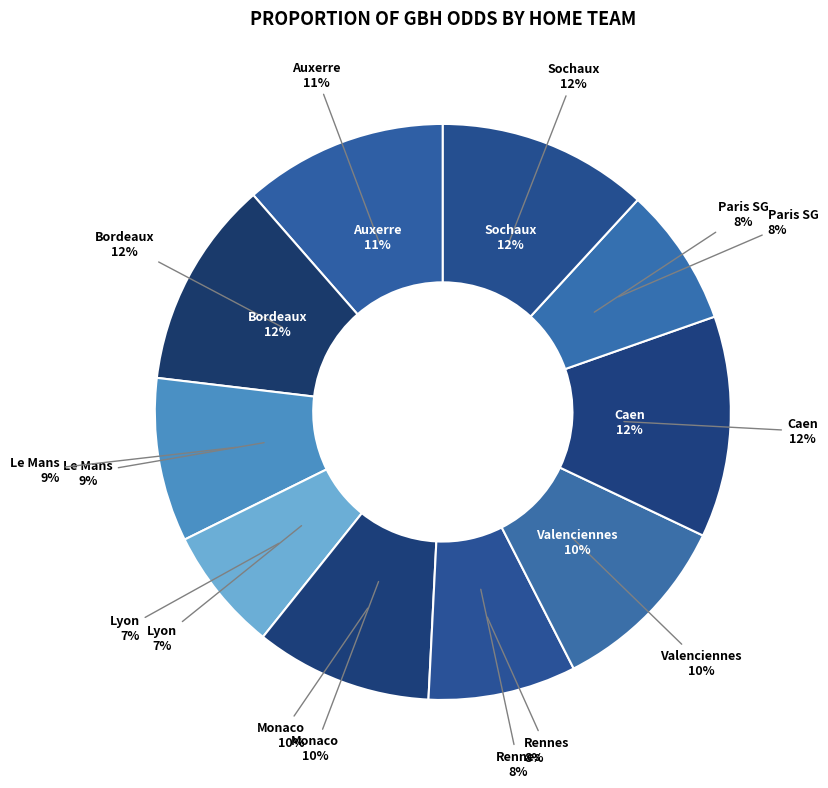

Is there any slice that represents more than half of the pie?

No